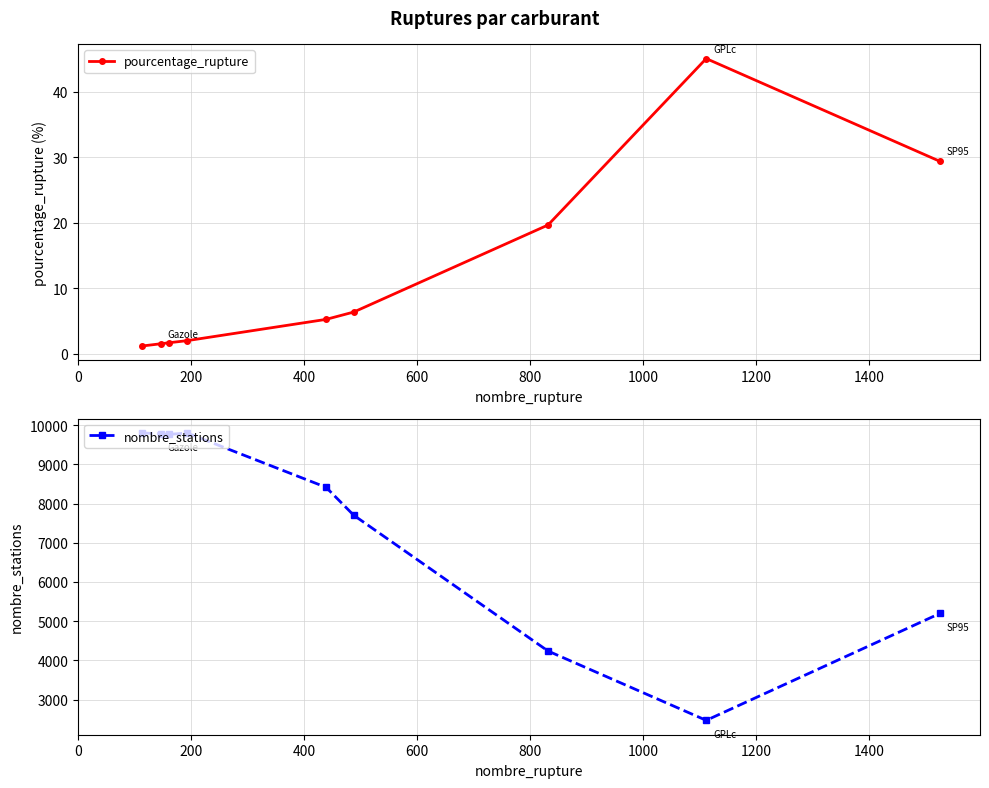

What is the value of the nombre_stations point at the 2nd from the left?

9781